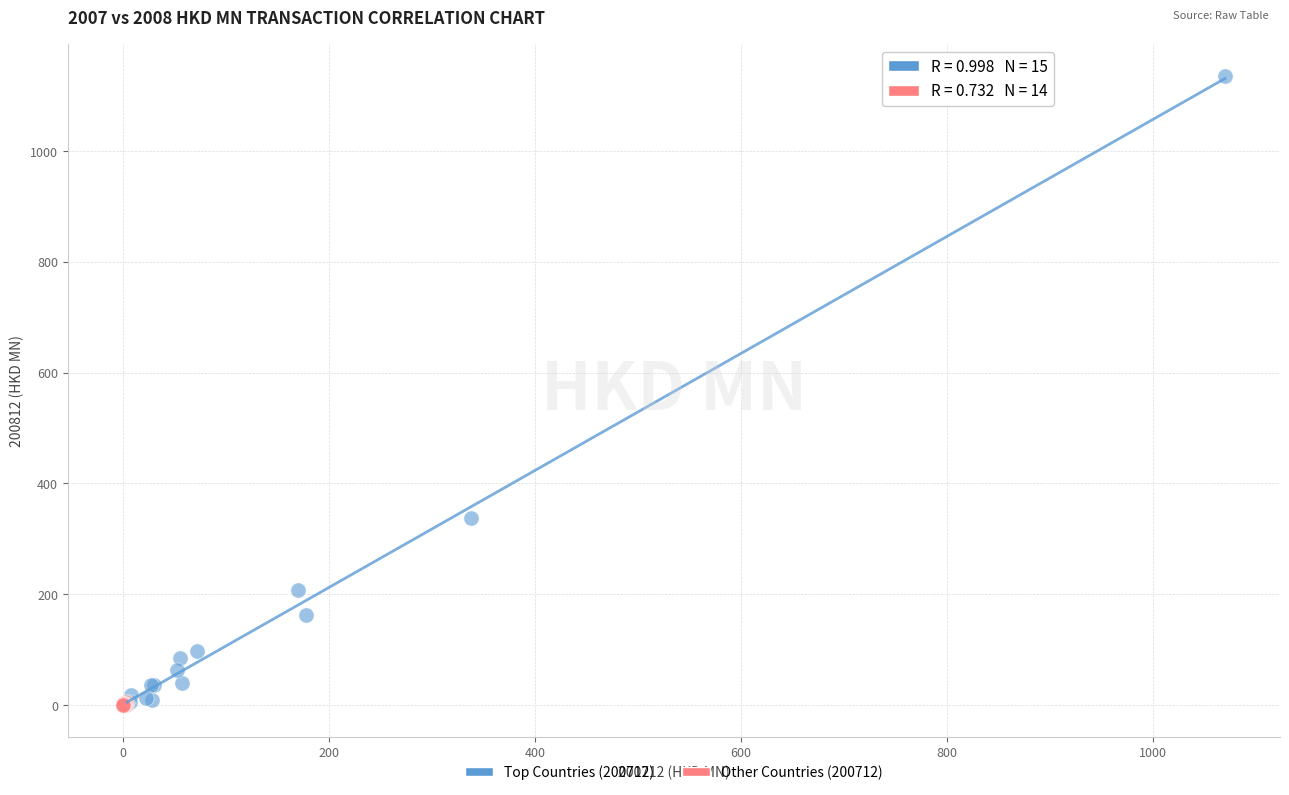

Which series has the largest Y range (max minus min)?

Top Countries (200712)